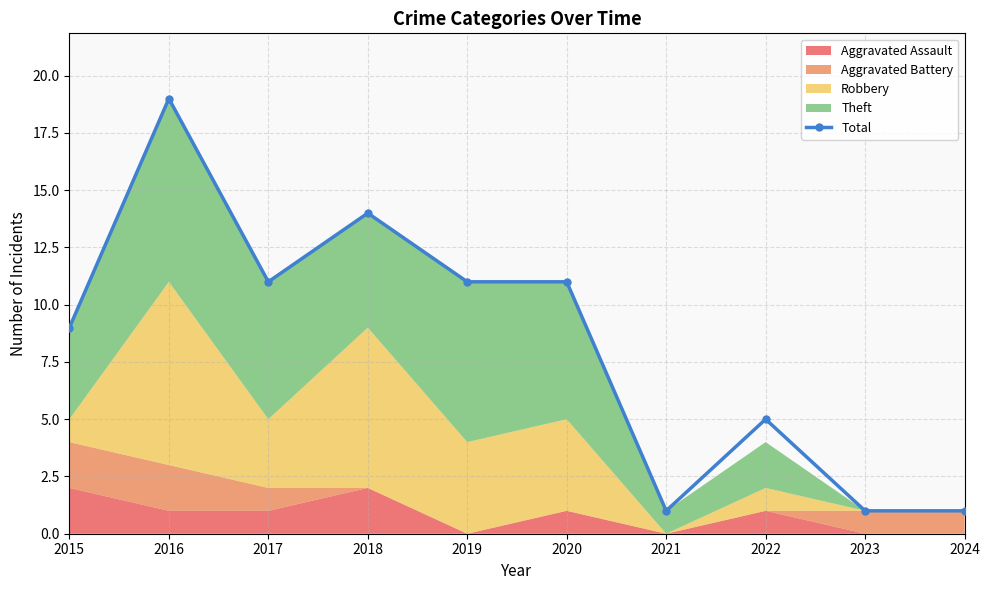

At which label does the data first exceed 11?

2016